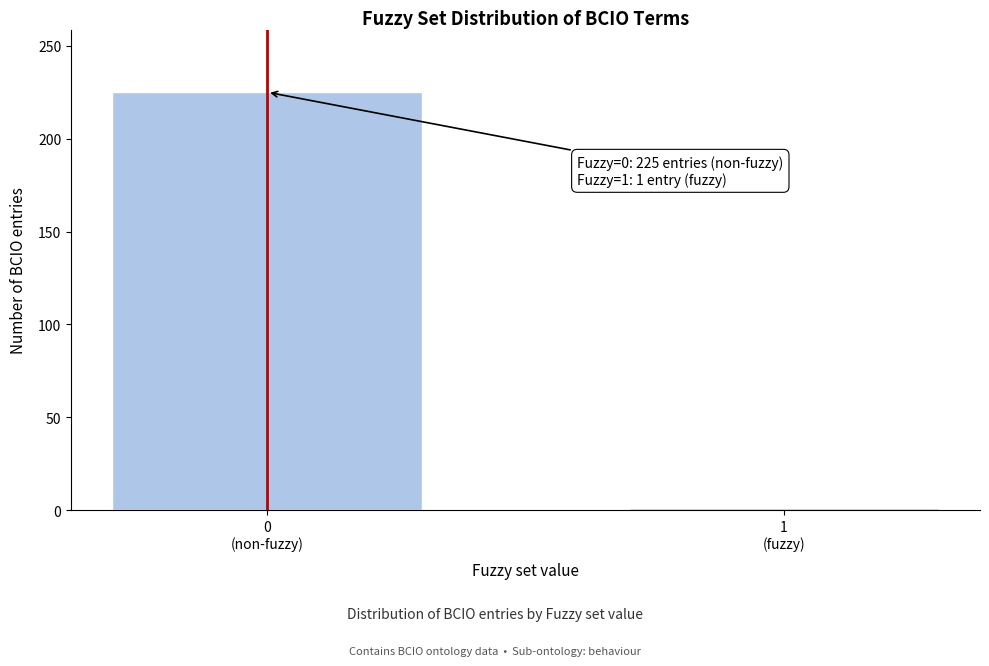

Reading left to right, list all the values displayed in this chart.

225	1